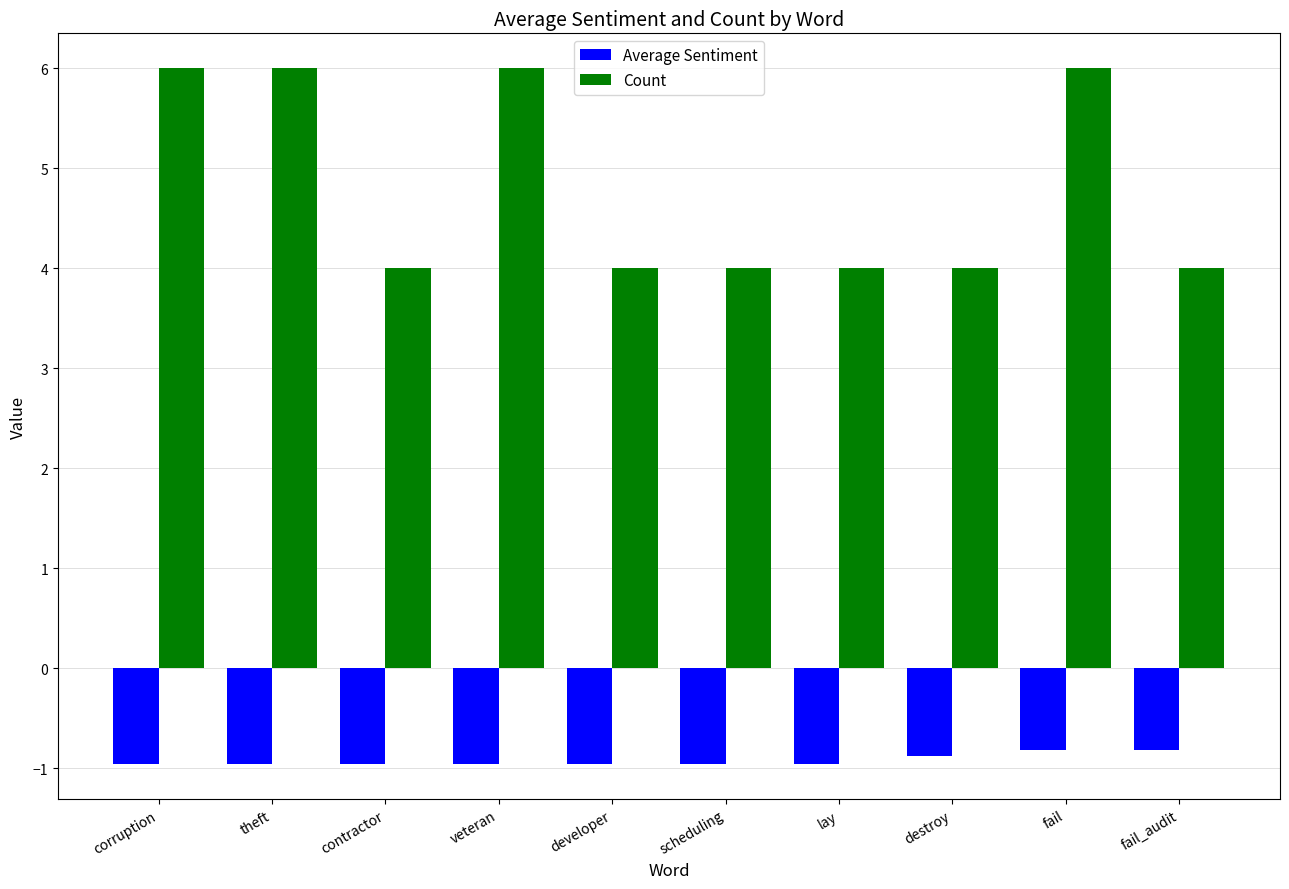

What is the approximate value of Count at lay?

4.0